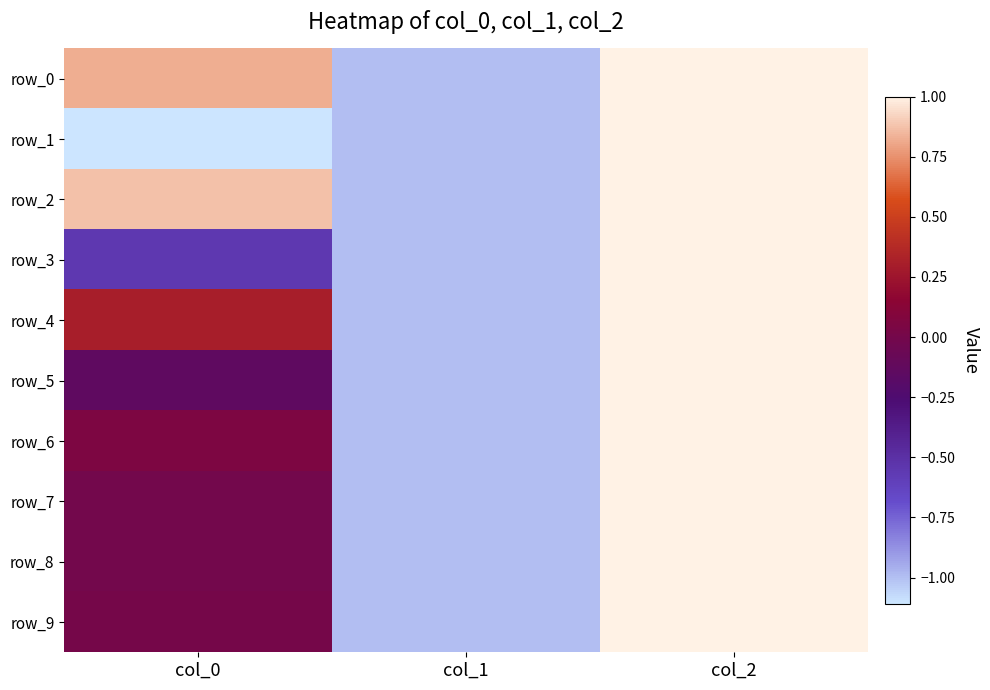

Which has a higher value, col_1 or col_2?

col_2